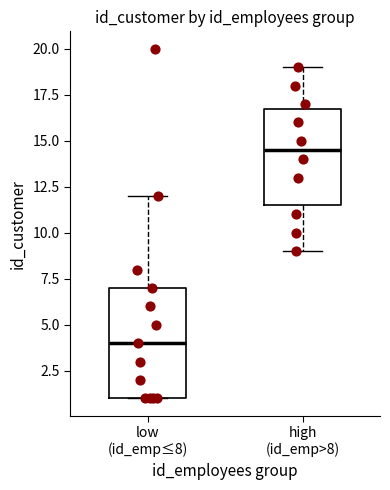

Reading left to right, read every box against the y-axis: the position of its median line, the range the box covers, and the ends of its whiskers. The values are not printed on the chart, so give them approximately, as read against the axis.

low (id_emp≤8): median 4.0, box 1.0 to 7.0, whiskers 1.0 to 12.0
high (id_emp>8): median 14.5, box 11.5 to 17.0, whiskers 9.0 to 19.0